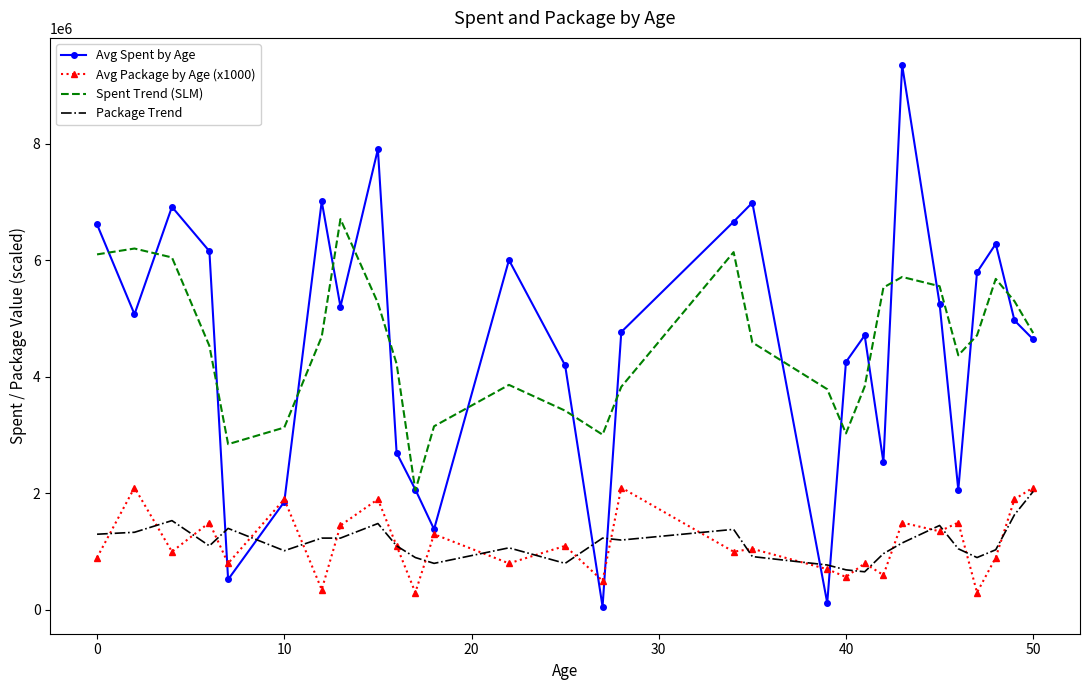

Which series has the widest spread of values?

Avg Spent by Age